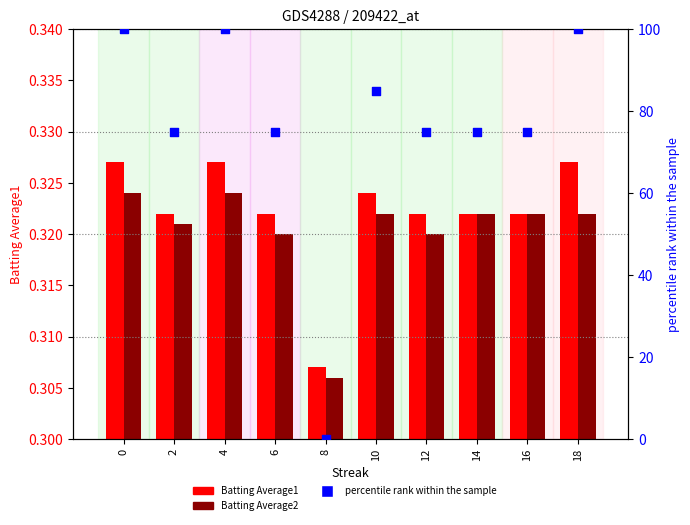

What is the total value across all series at 18?

100.6